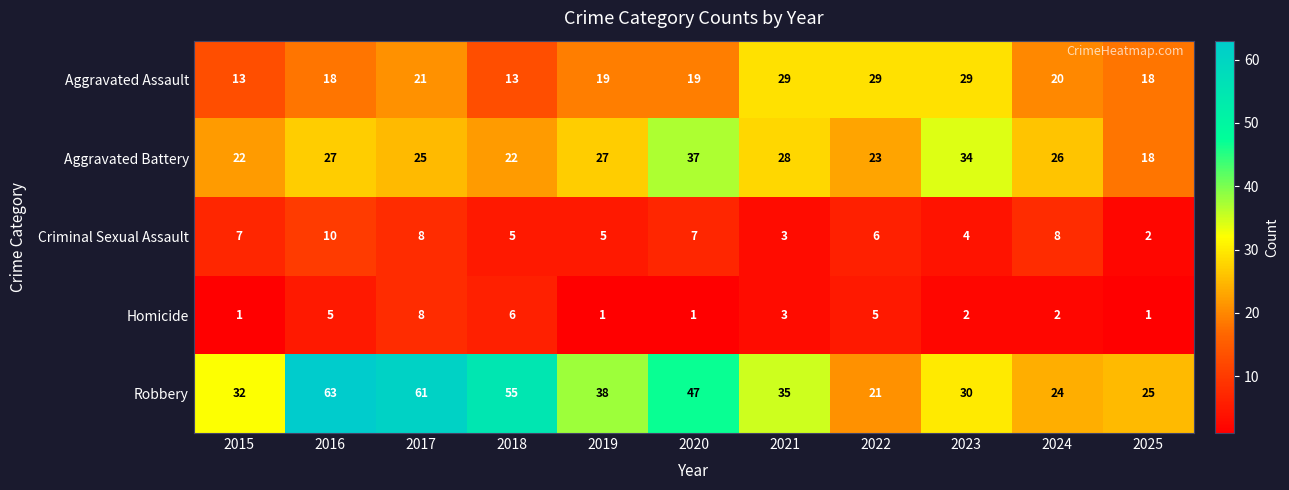

What is the average value of the Aggravated Battery series?

26